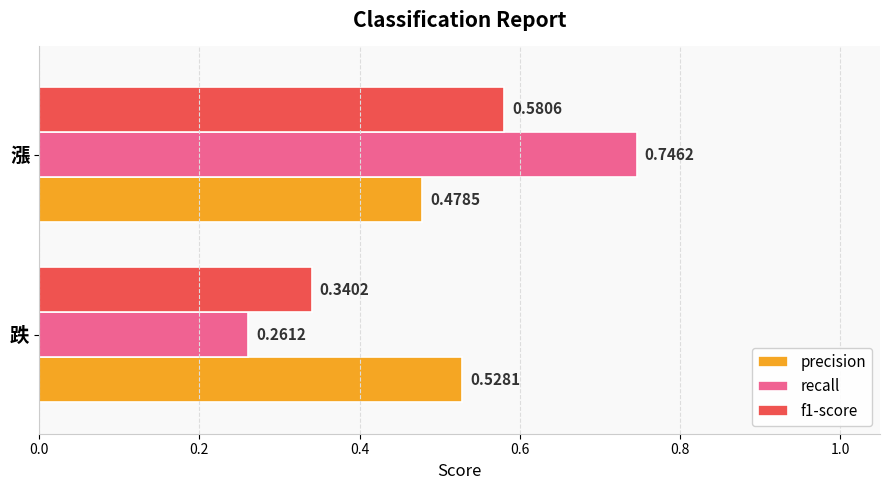

What is the sum of all precision values?

1.0